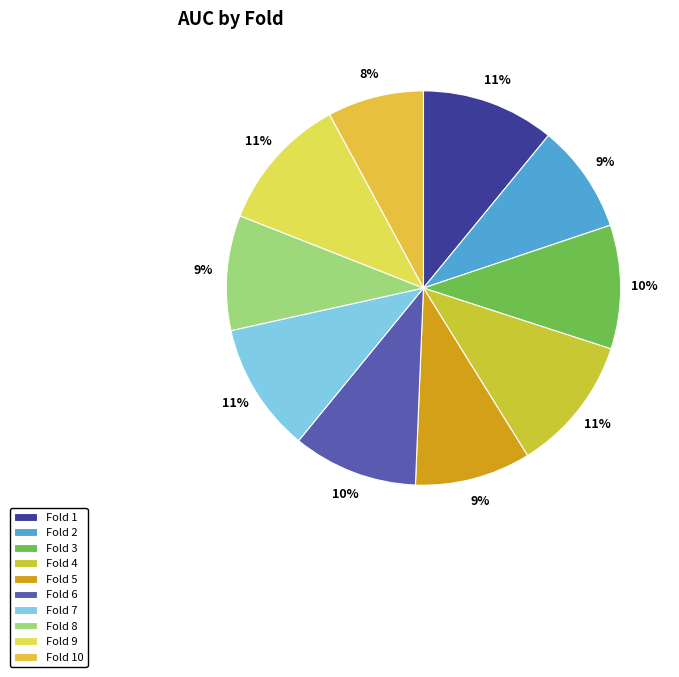

Is there a majority slice in this chart?

No